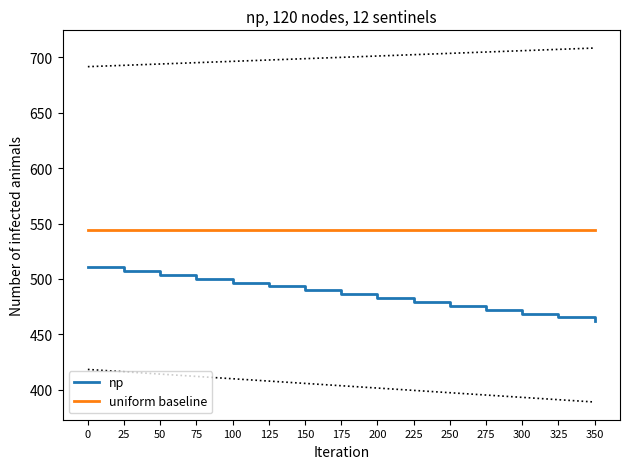

What is the difference between the maximum and minimum values in the np series?

49.0